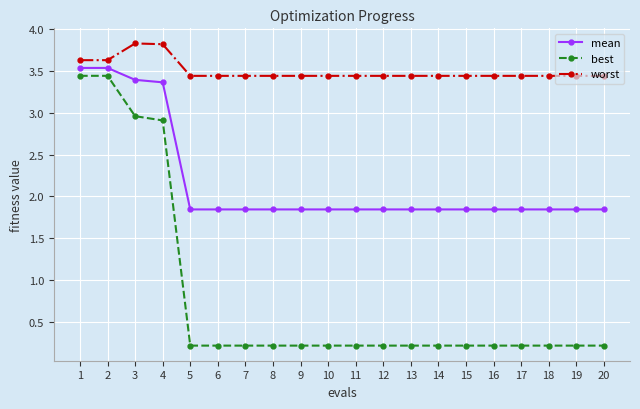

Is the value of worst at 9 greater than the value of mean at 1?

No